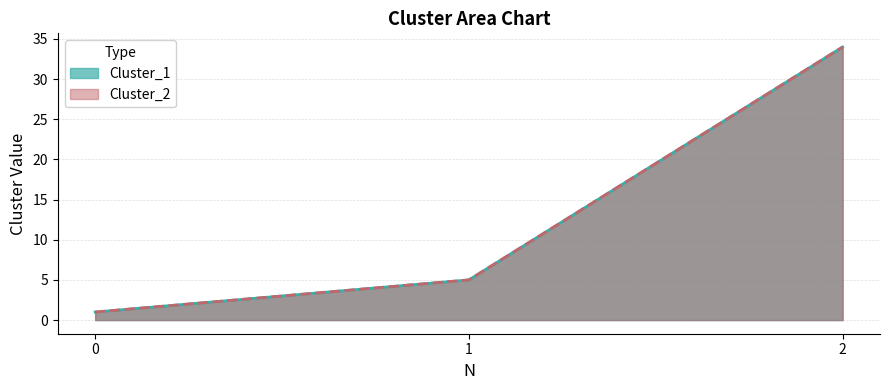

How many categories are shown in the chart?

3